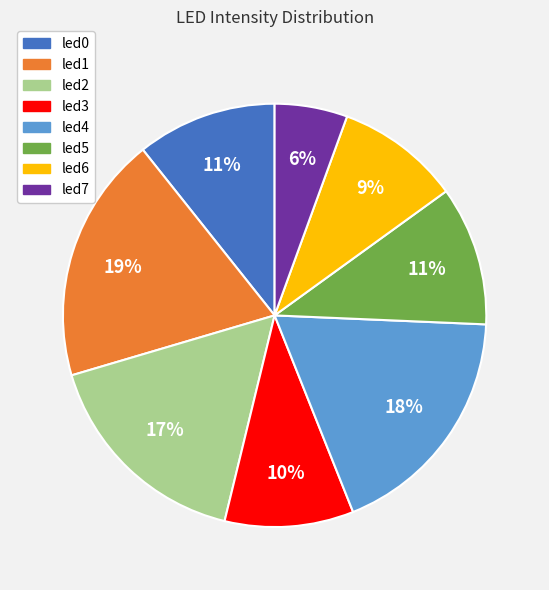

The led4 slice represents 24% of the pie. True or false?

False